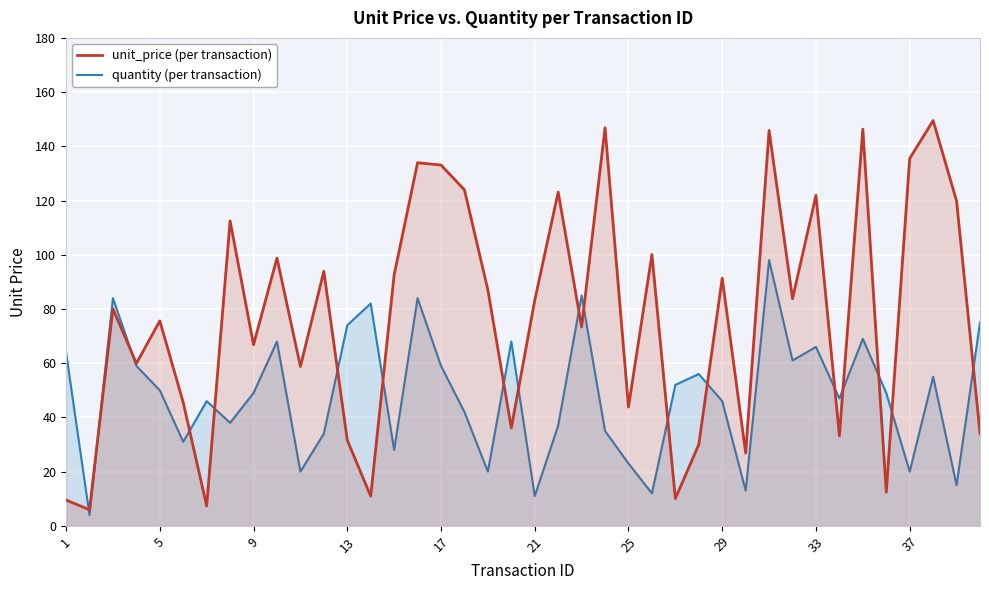

In quantity, how many points are lower than both neighbors (excluding endpoints)?

13